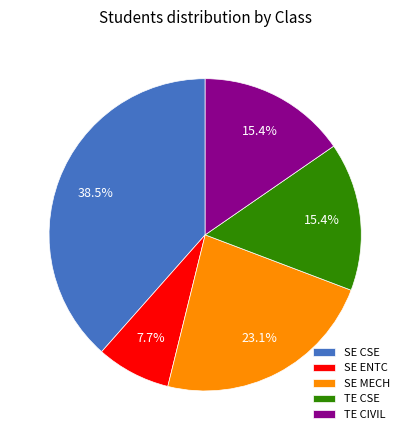

Between TE CSE and SE CSE, which is larger?

SE CSE